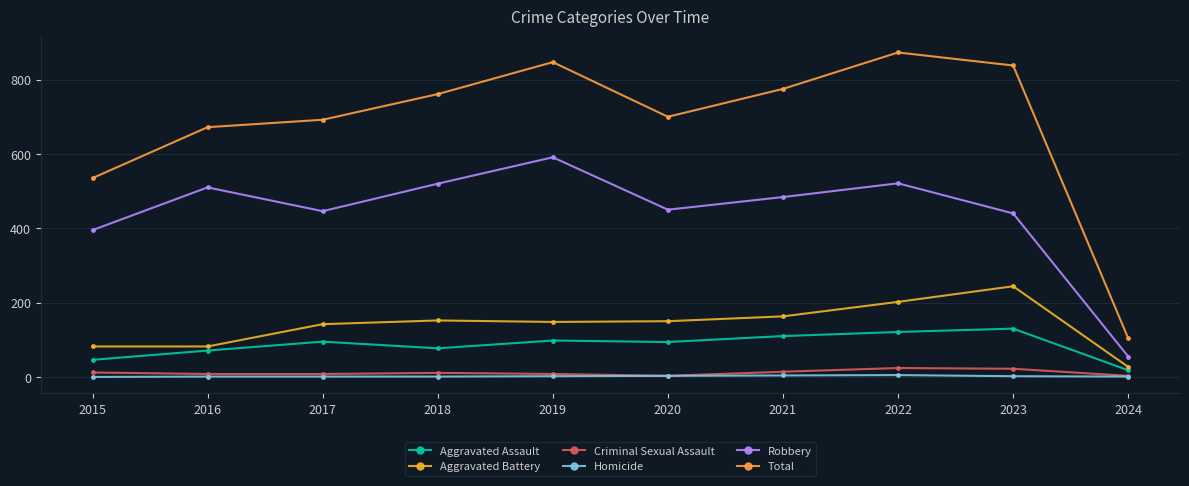

Is it true that Homicide equals 0 at 2017?

False